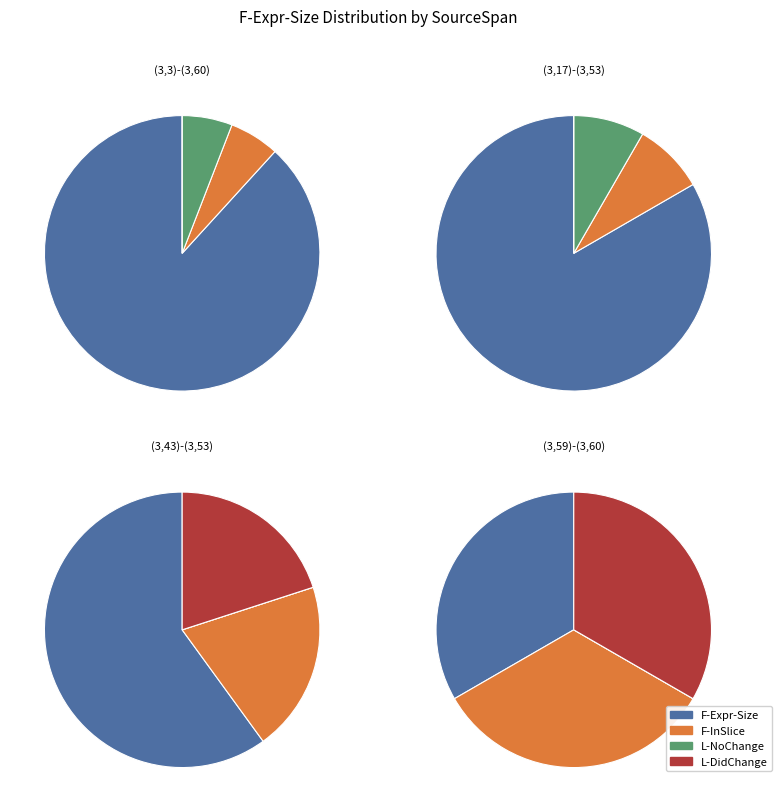

What percentage do (3,3)-(3,60) and (3,43)-(3,53) together represent?

62.1%